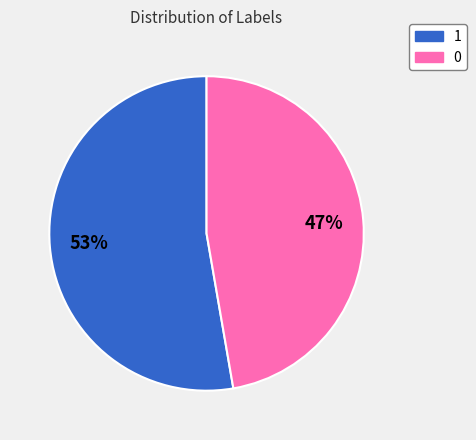

Approximately how many times larger is the value at 1 compared to 0?

1.1